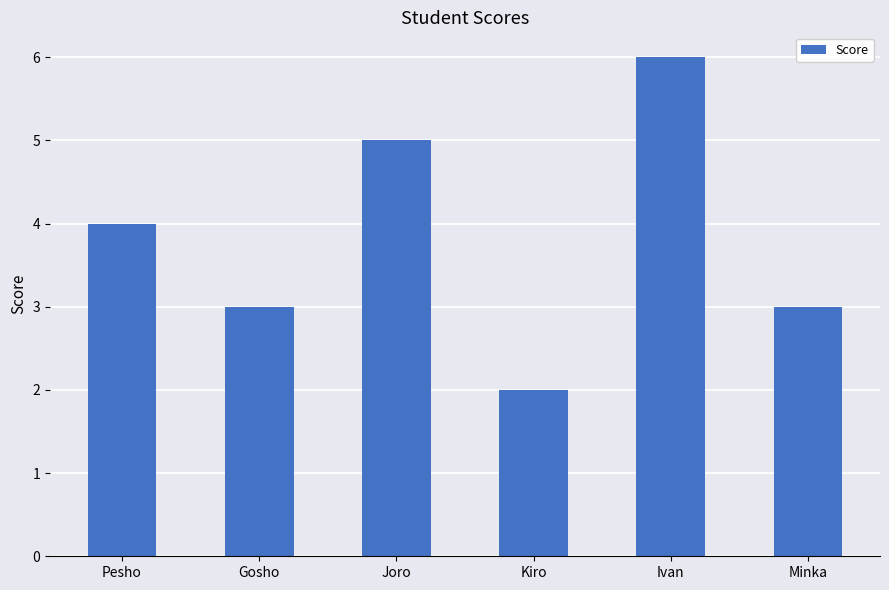

The value at Gosho is 3. True or false?

True